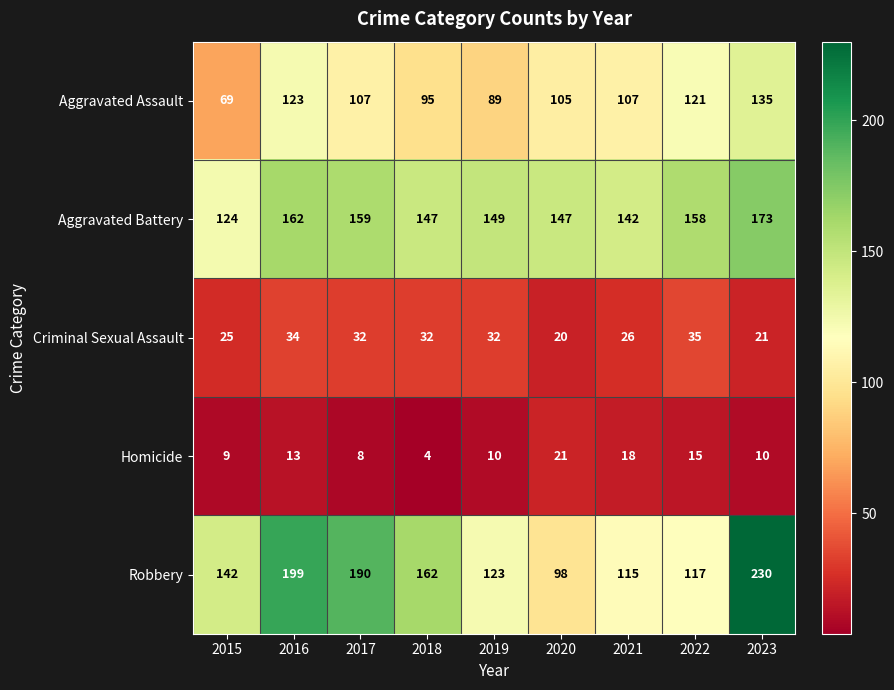

What is the approximate value of Criminal Sexual Assault at 2023?

21